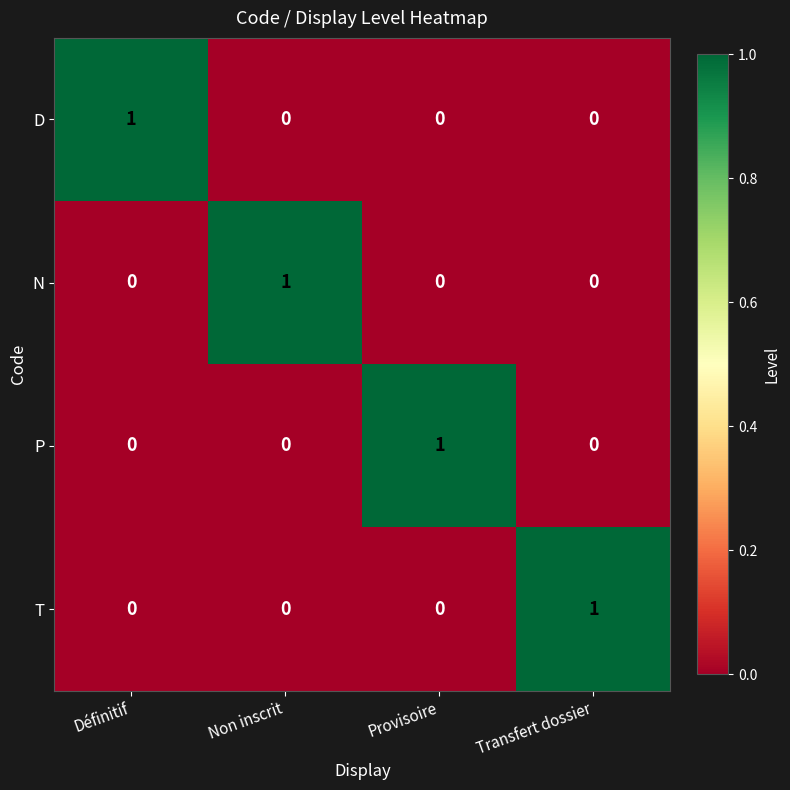

How many D values are between 0 and 1?

4